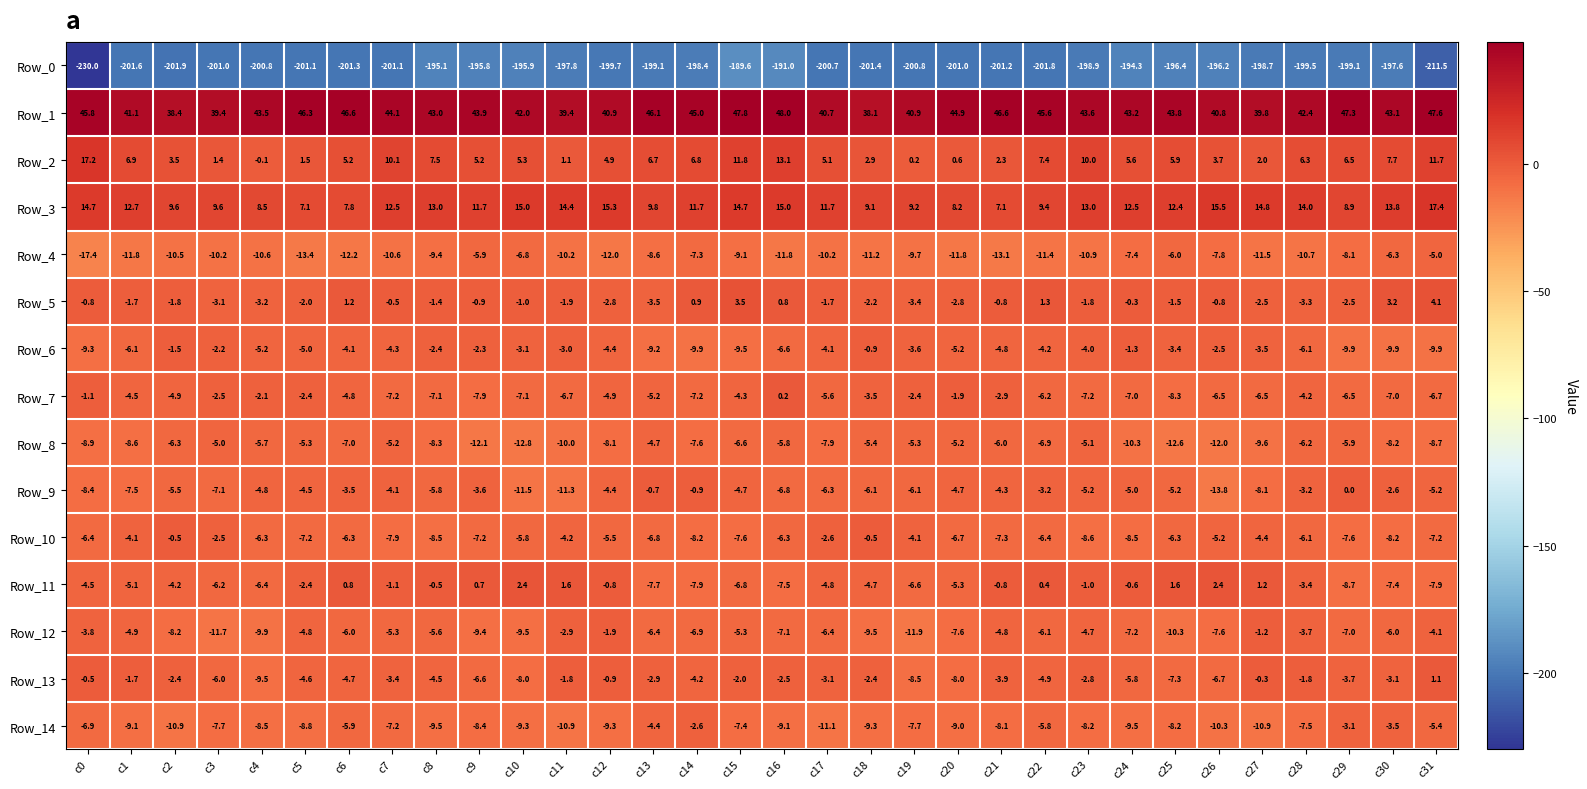

How many categories are shown in the chart?

32